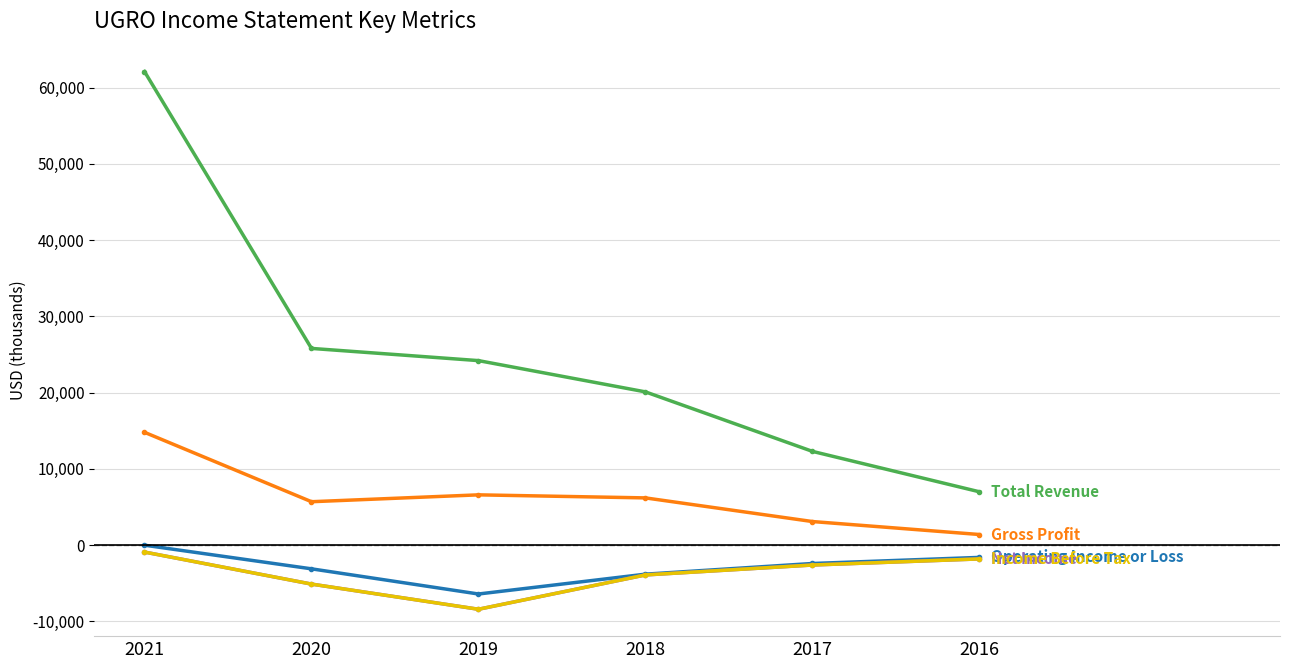

Reading left to right, what are all the values shown in this chart?

Total Revenue: 2021=62100	2020=25800	2019=24200	2018=20100	2017=12300	2016=7000
Gross Profit: 2021=14800	2020=5700	2019=6600	2018=6200	2017=3100	2016=1400
Operating Income or Loss: 2021=0	2020=-3100	2019=-6400	2018=-3800	2017=-2400	2016=-1600
Net Income: 2021=-900	2020=-5100	2019=-8400	2018=-3900	2017=-2600	2016=-1800
Income Before Tax: 2021=-900	2020=-5100	2019=-8400	2018=-3900	2017=-2600	2016=-1800